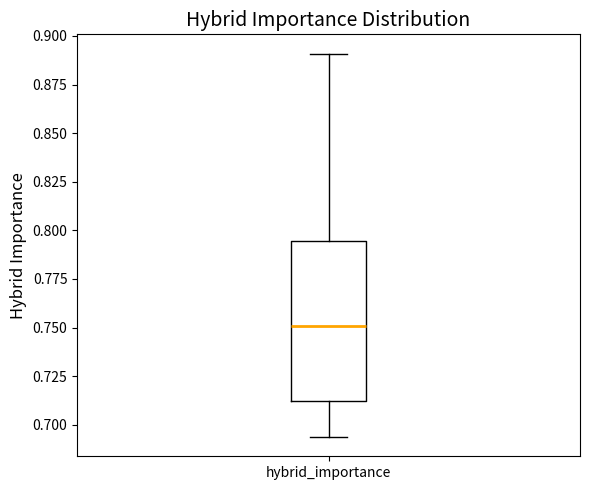

Read this box plot against the y-axis: the position of the median line, the range covered by the box, and the ends of both whiskers. The values are not printed on the chart, so give them approximately, as read against the axis.

median 0.750, box 0.710 to 0.795, whiskers 0.695 to 0.890